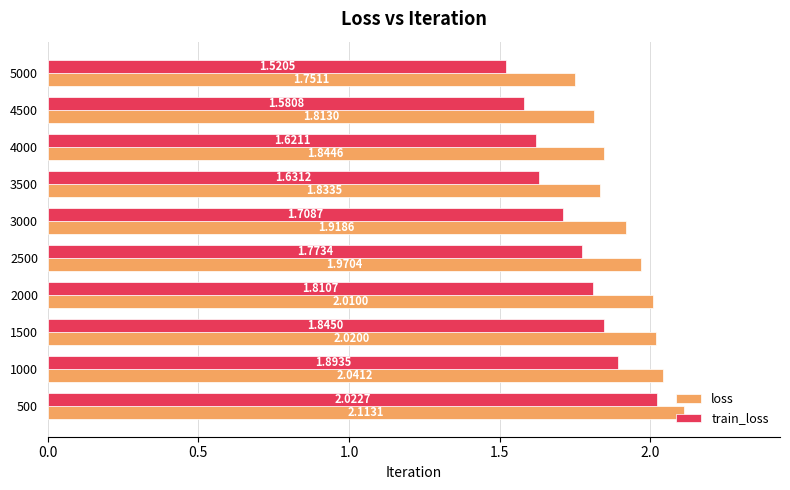

Is the value of train_loss at 2000 greater than the value of loss at 1500?

No